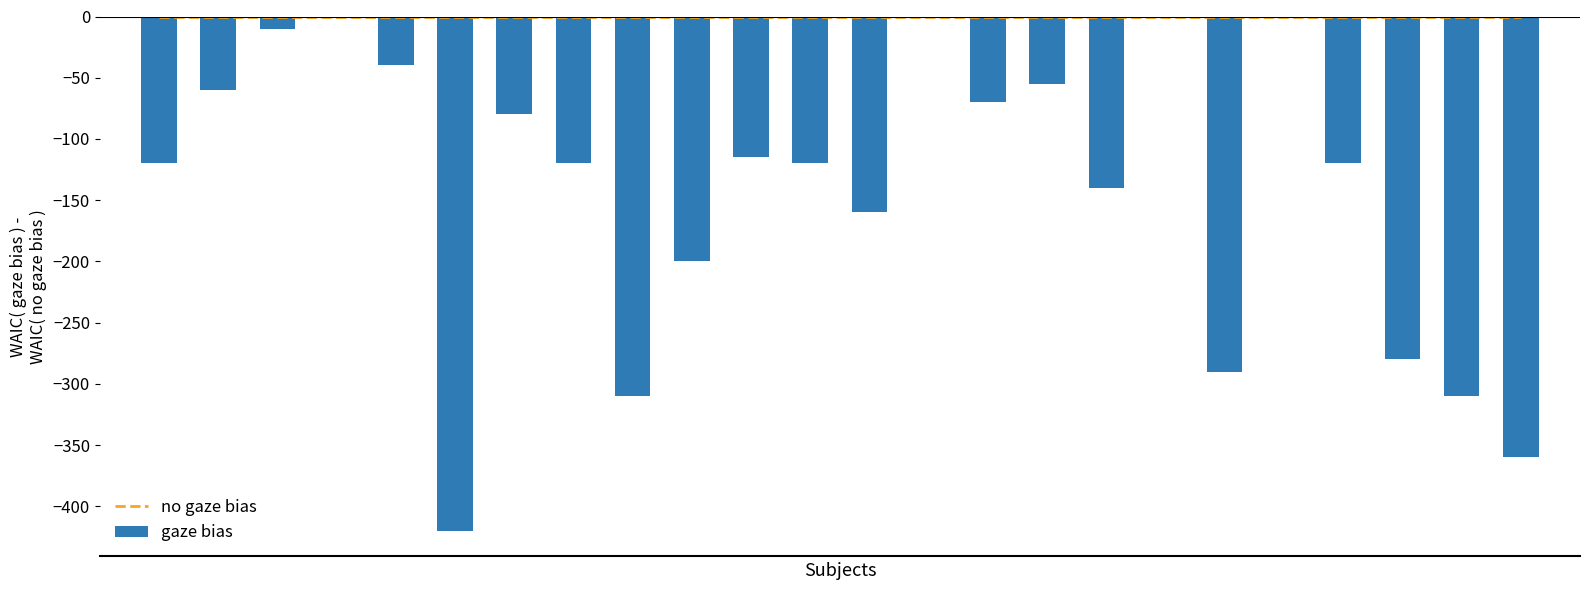

Reading right to left, list all the values displayed in this chart.

no gaze bias: 23=0	22=0	21=0	20=0	19=0	18=0	17=0	16=0	15=0	14=0	13=0	12=0	11=0	10=0	9=0	8=0	7=0	6=0	5=0	4=0	3=0	2=0	1=0	0=0
gaze bias: 23=-360	22=-310	21=-280	20=-120	19=0	18=-290	17=0	16=-140	15=-55	14=-70	13=0	12=-160	11=-120	10=-115	9=-200	8=-310	7=-120	6=-80	5=-420	4=-40	3=0	2=-10	1=-60	0=-120